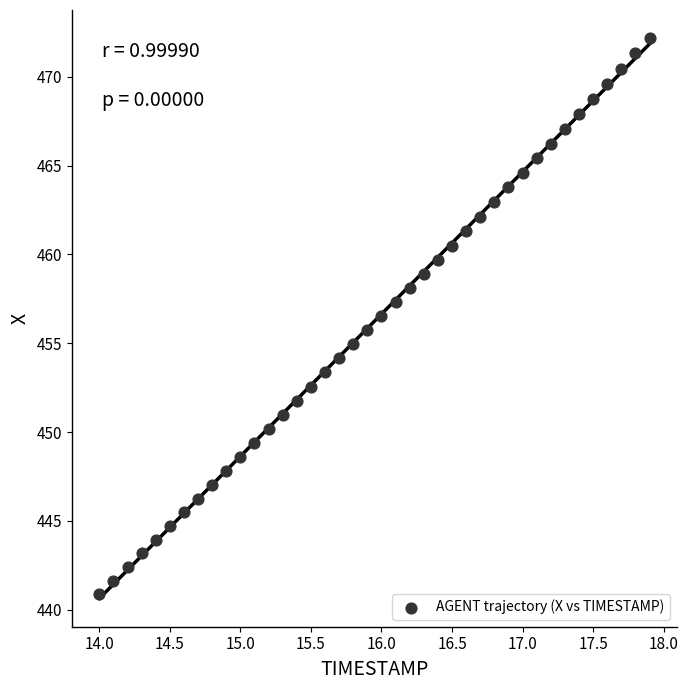

What is the range of Y values (max minus min)?

31.3